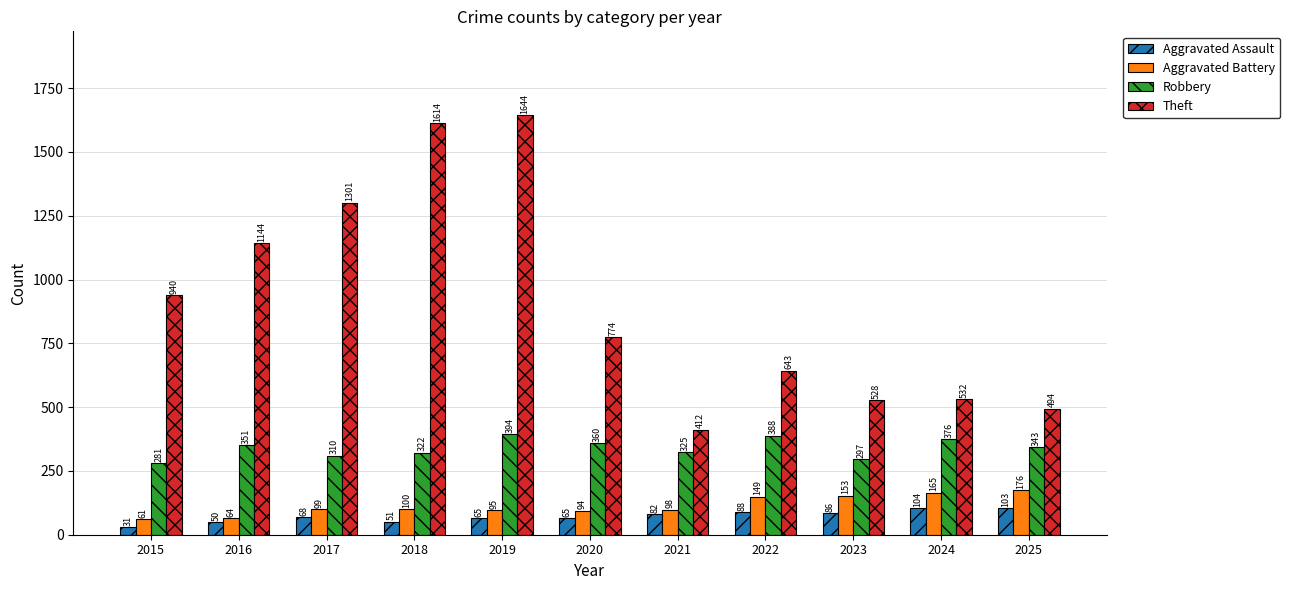

What is the sum of the Aggravated Battery values at 2023 and 2016?

217